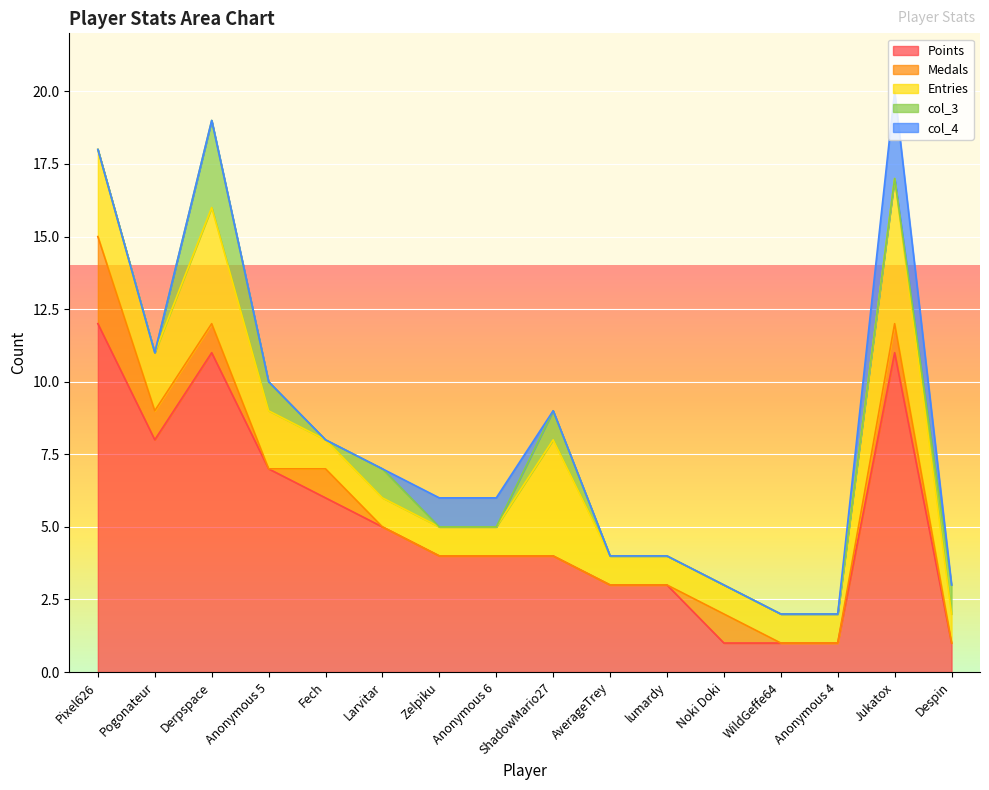

True or false: Points has a value of 1 at Anonymous 4.

True